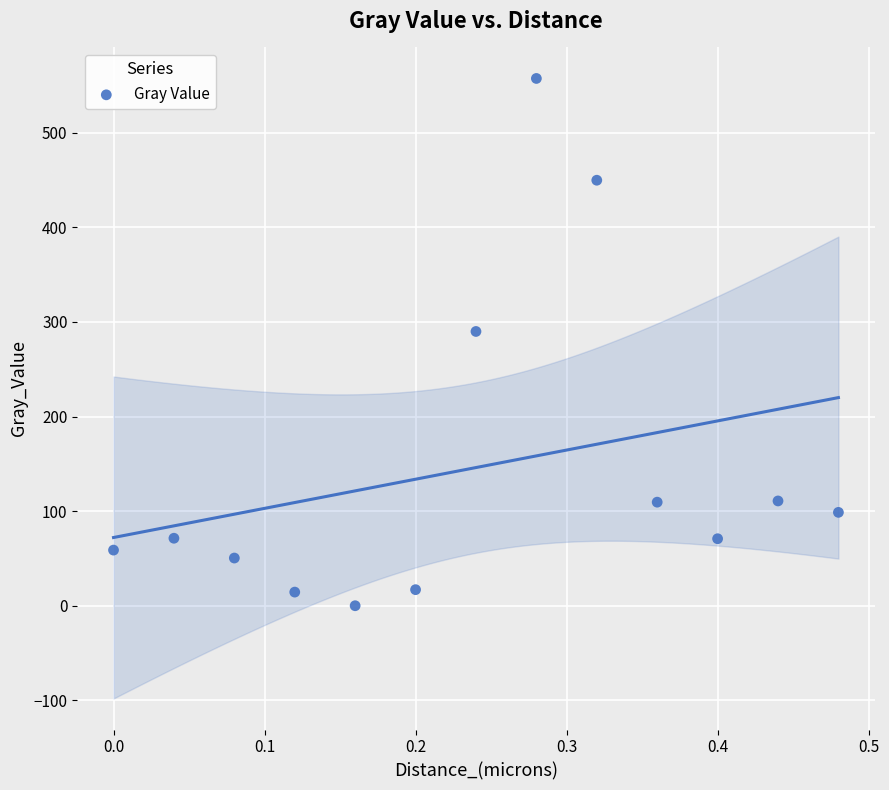

What Y value in the scatter plot is closest to 278?

290.0